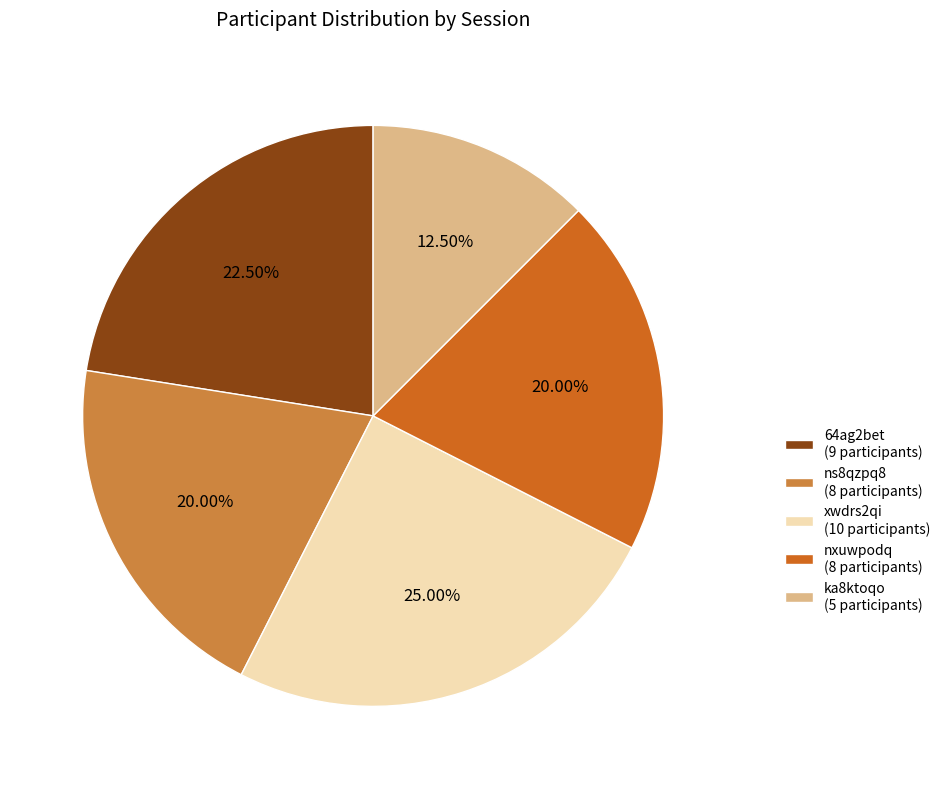

Does ns8qzpq8 account for over 50% of the chart?

No